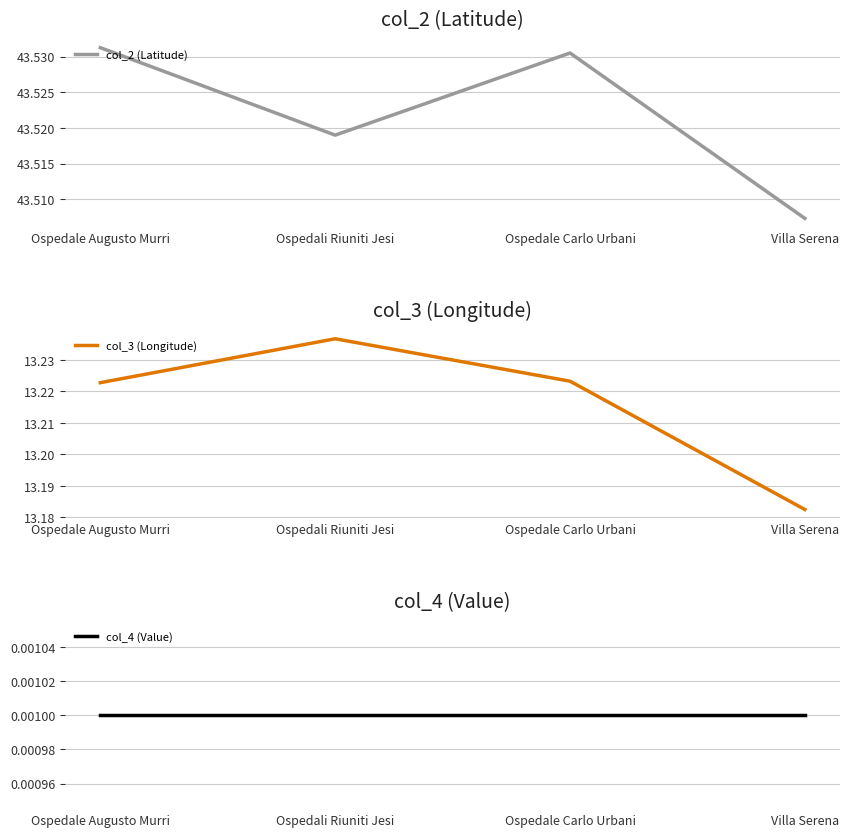

Reading left to right, list all the values displayed in this chart.

col_2 (Latitude): 43.5	43.5	43.5	43.5
col_3 (Longitude): 13.2	13.2	13.2	13.2
col_4 (Value): 0.0	0.0	0.0	0.0